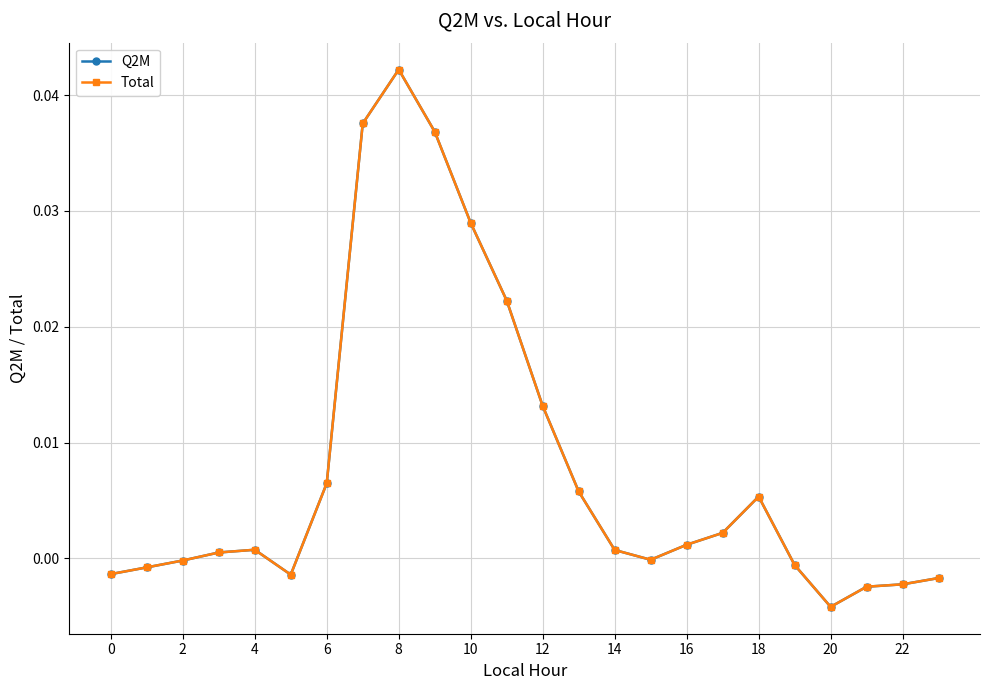

Does the chart have visible grid lines?

Yes